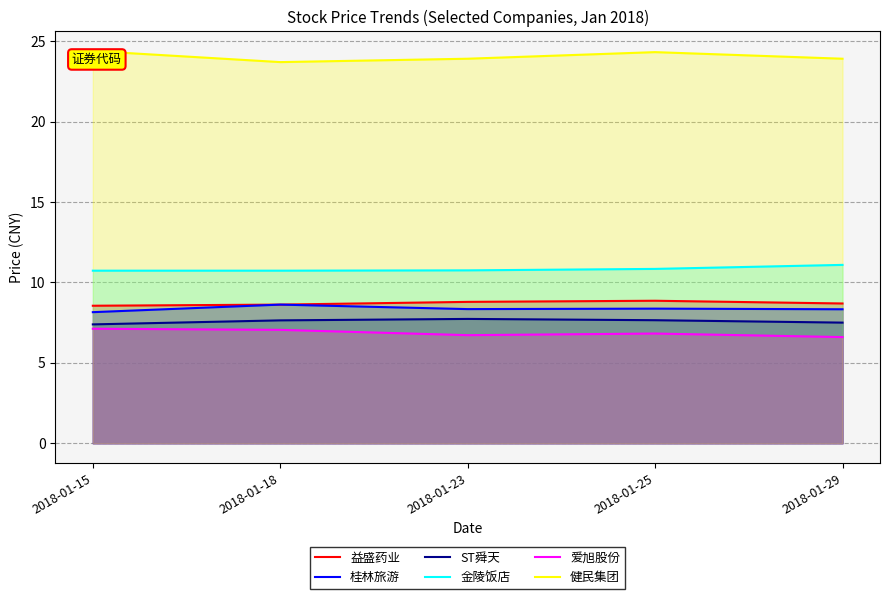

Reading left to right, what are all the values shown in this chart?

益盛药业: 2018-01-15=8.6	2018-01-18=8.6	2018-01-23=8.8	2018-01-25=8.9	2018-01-29=8.7
桂林旅游: 2018-01-15=8.2	2018-01-18=8.6	2018-01-23=8.3	2018-01-25=8.4	2018-01-29=8.3
ST舜天: 2018-01-15=7.4	2018-01-18=7.6	2018-01-23=7.7	2018-01-25=7.7	2018-01-29=7.5
金陵饭店: 2018-01-15=10.7	2018-01-18=10.7	2018-01-23=10.8	2018-01-25=10.8	2018-01-29=11.1
爱旭股份: 2018-01-15=7.1	2018-01-18=7.0	2018-01-23=6.7	2018-01-25=6.8	2018-01-29=6.6
健民集团: 2018-01-15=24.4	2018-01-18=23.7	2018-01-23=23.9	2018-01-25=24.3	2018-01-29=23.9